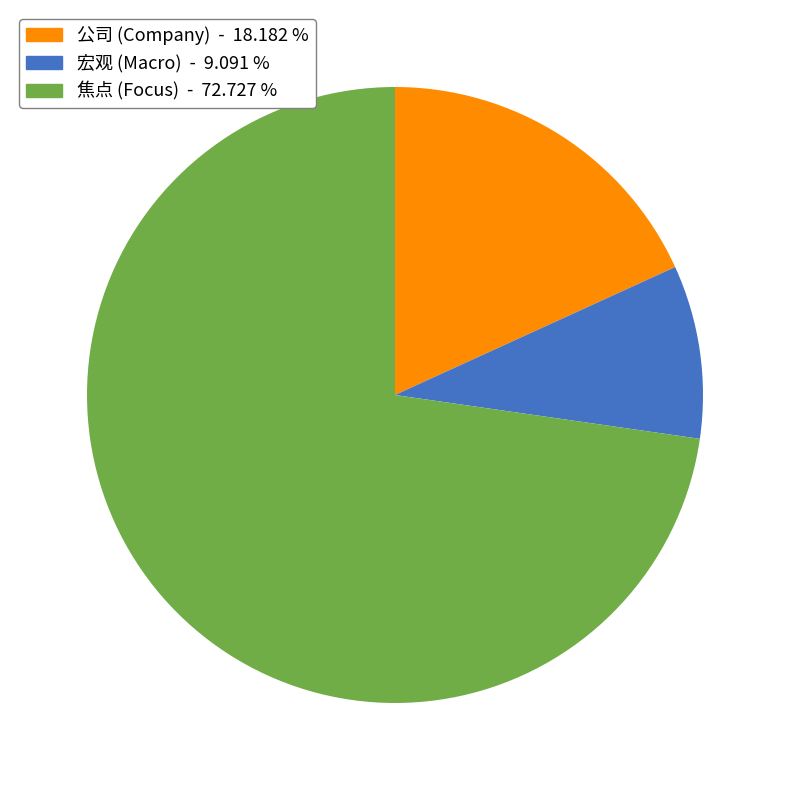

Is there a majority slice in this chart?

Yes